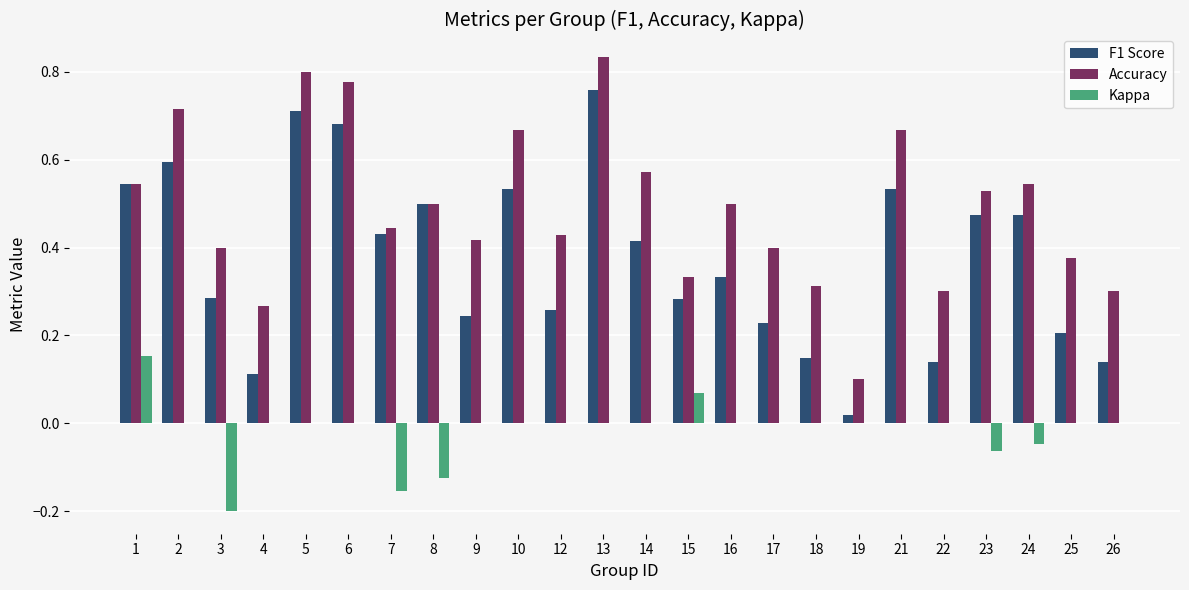

Which series has the largest range (max minus min)?

F1 Score